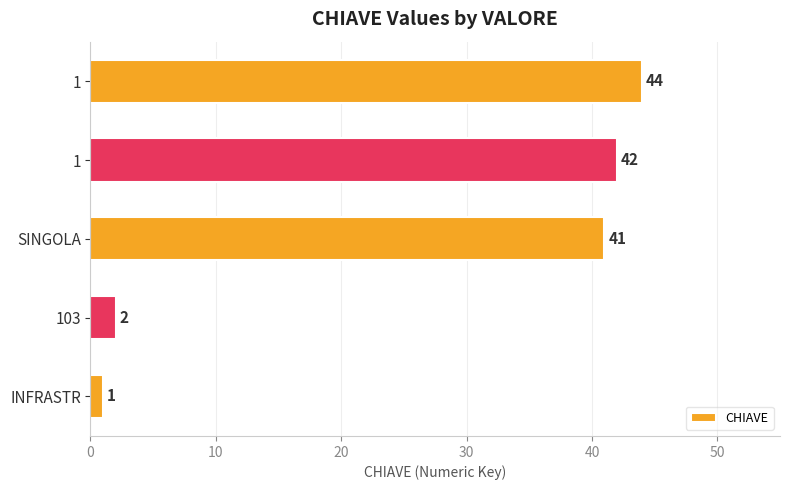

Count the number of data series in this chart.

1